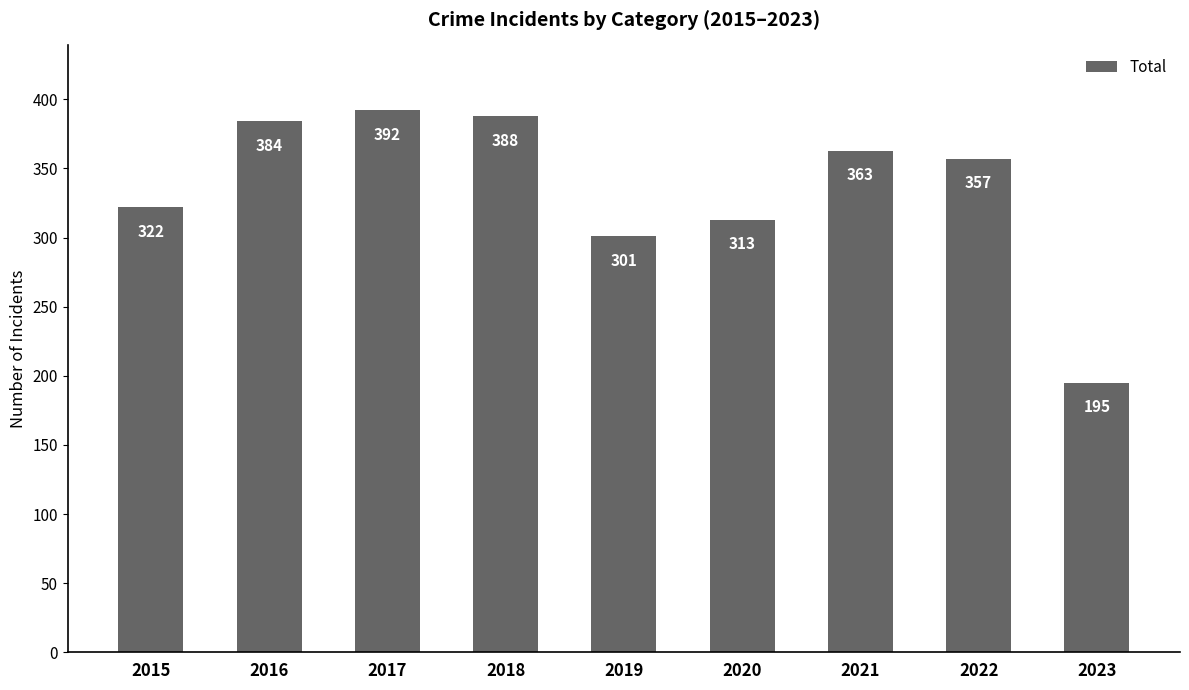

At which label is the value closest to 293?

2019